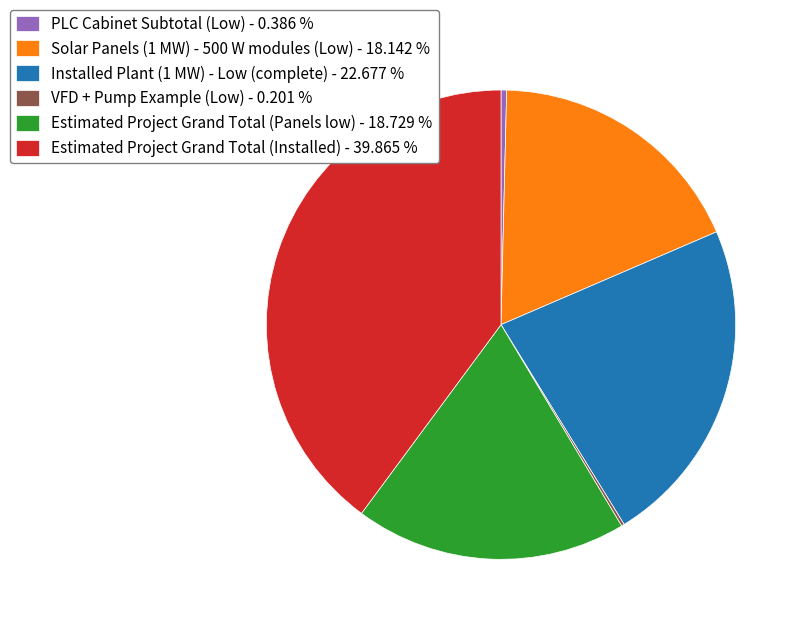

Combined, do Estimated Project Grand Total (Installed) - 39.865 % and PLC Cabinet Subtotal (Low) - 0.386 % account for over 50%?

No